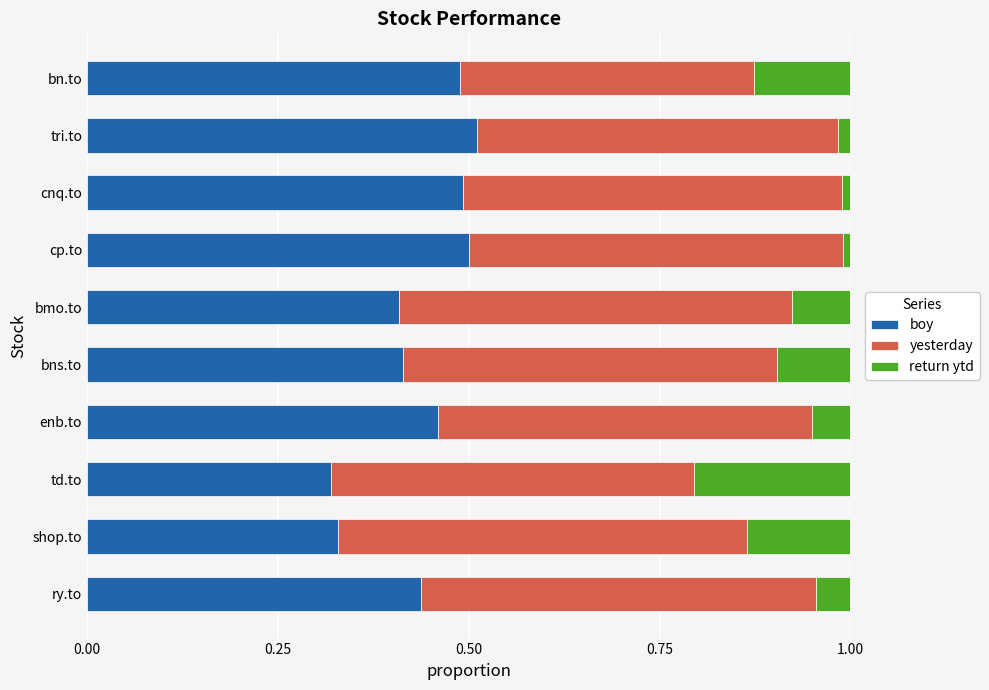

What is the total value across all series at ry.to?

1.0